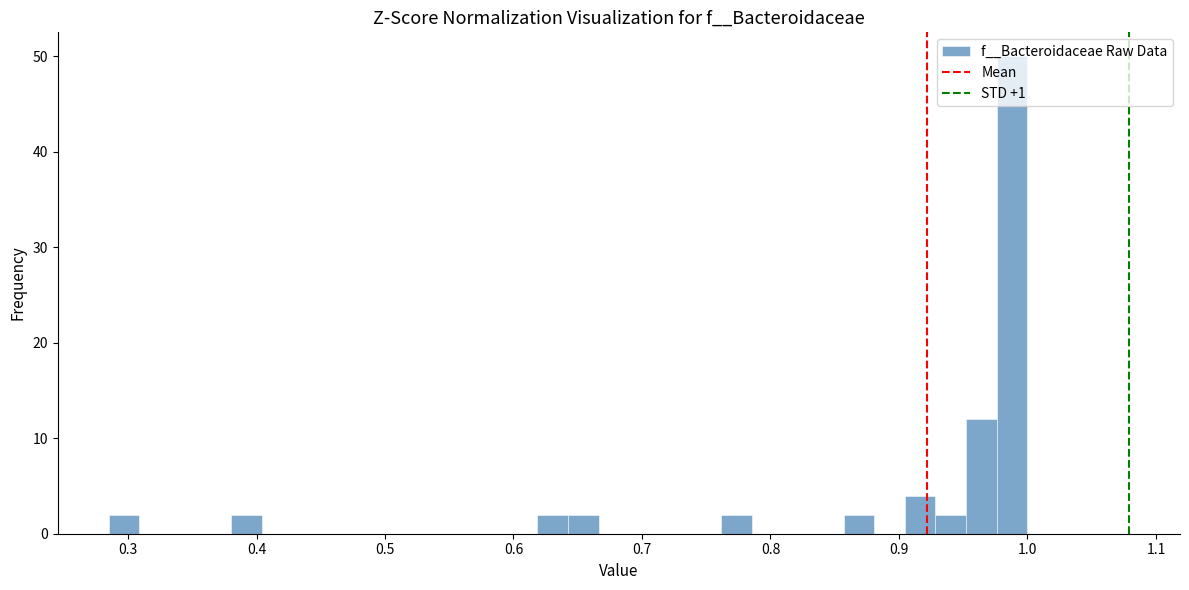

Read against the x-axis, roughly where is the centre of the tallest bar?

0.99